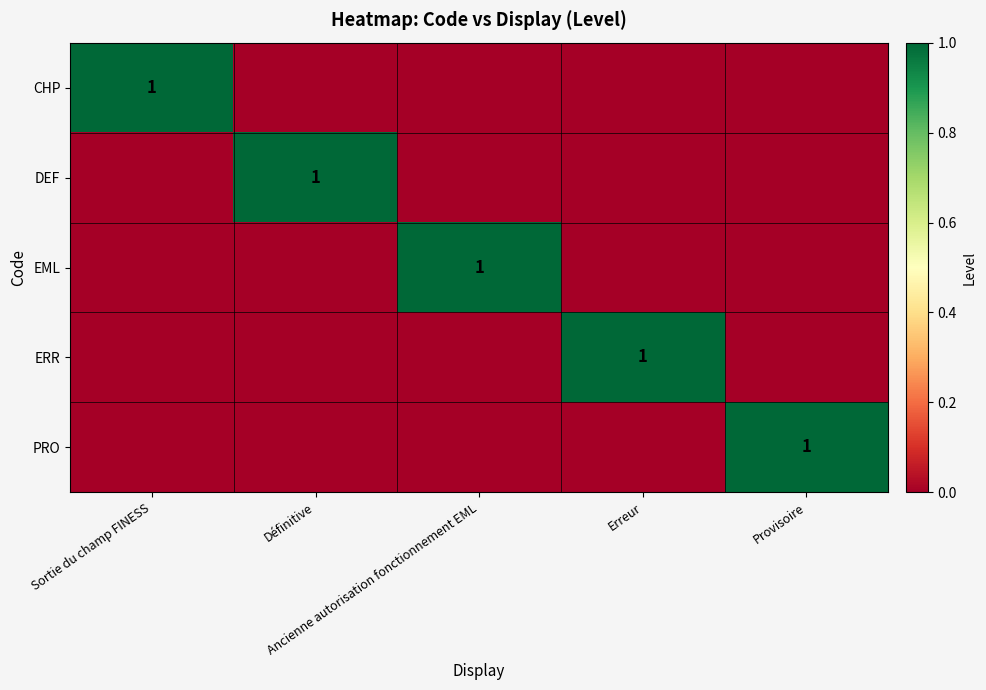

What is the difference between the maximum and minimum values in the CHP series?

1